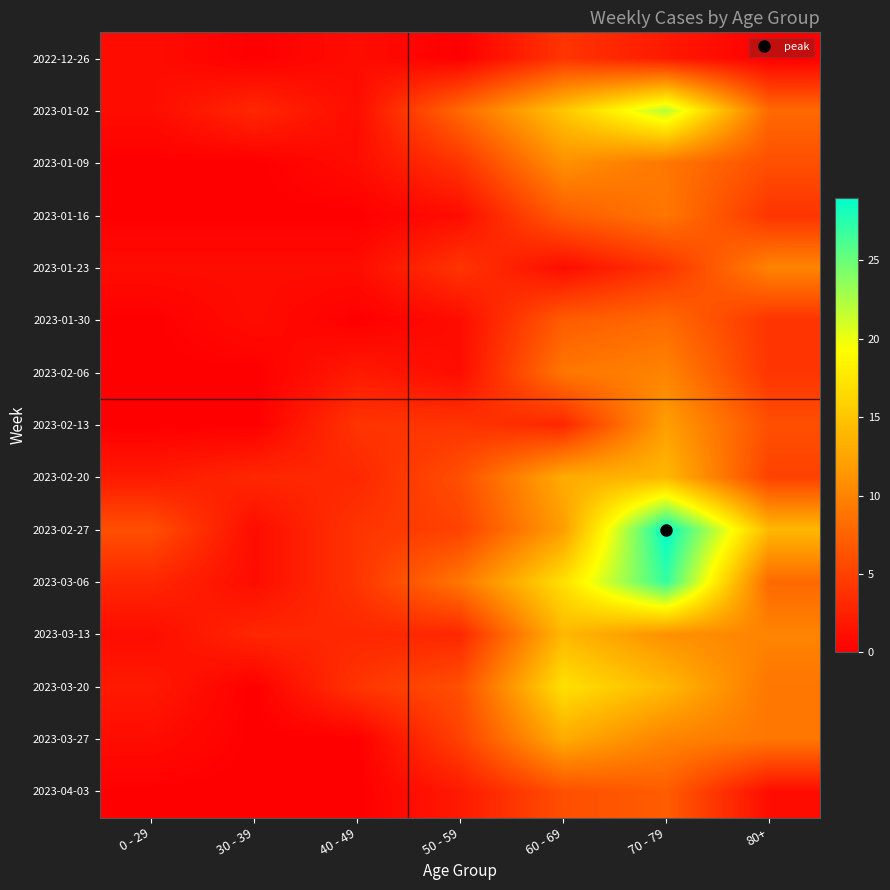

Reading left to right, what are all the values shown in this chart?

2022-12-26: 0 - 29=1	30 - 39=0	40 - 49=1	50 - 59=0	60 - 69=4	70 - 79=2	80+=0
2023-01-02: 0 - 29=1	30 - 39=3	40 - 49=1	50 - 59=8	60 - 69=15	70 - 79=22	80+=8
2023-01-09: 0 - 29=0	30 - 39=0	40 - 49=1	50 - 59=4	60 - 69=11	70 - 79=9	80+=6
2023-01-16: 0 - 29=0	30 - 39=0	40 - 49=0	50 - 59=1	60 - 69=7	70 - 79=9	80+=4
2023-01-23: 0 - 29=1	30 - 39=1	40 - 49=1	50 - 59=4	60 - 69=1	70 - 79=4	80+=10
2023-01-30: 0 - 29=0	30 - 39=1	40 - 49=0	50 - 59=1	60 - 69=7	70 - 79=8	80+=4
2023-02-06: 0 - 29=0	30 - 39=0	40 - 49=2	50 - 59=1	60 - 69=9	70 - 79=10	80+=4
2023-02-13: 0 - 29=0	30 - 39=0	40 - 49=4	50 - 59=4	60 - 69=3	70 - 79=12	80+=6
2023-02-20: 0 - 29=2	30 - 39=3	40 - 49=3	50 - 59=6	60 - 69=13	70 - 79=14	80+=5
2023-02-27: 0 - 29=6	30 - 39=1	40 - 49=4	50 - 59=5	60 - 69=12	70 - 79=29	80+=14
2023-03-06: 0 - 29=3	30 - 39=1	40 - 49=4	50 - 59=9	60 - 69=17	70 - 79=27	80+=8
2023-03-13: 0 - 29=1	30 - 39=3	40 - 49=3	50 - 59=3	60 - 69=14	70 - 79=11	80+=10
2023-03-20: 0 - 29=2	30 - 39=0	40 - 49=4	50 - 59=6	60 - 69=17	70 - 79=14	80+=9
2023-03-27: 0 - 29=1	30 - 39=0	40 - 49=0	50 - 59=5	60 - 69=13	70 - 79=10	80+=9
2023-04-03: 0 - 29=0	30 - 39=0	40 - 49=0	50 - 59=2	60 - 69=6	70 - 79=7	80+=1